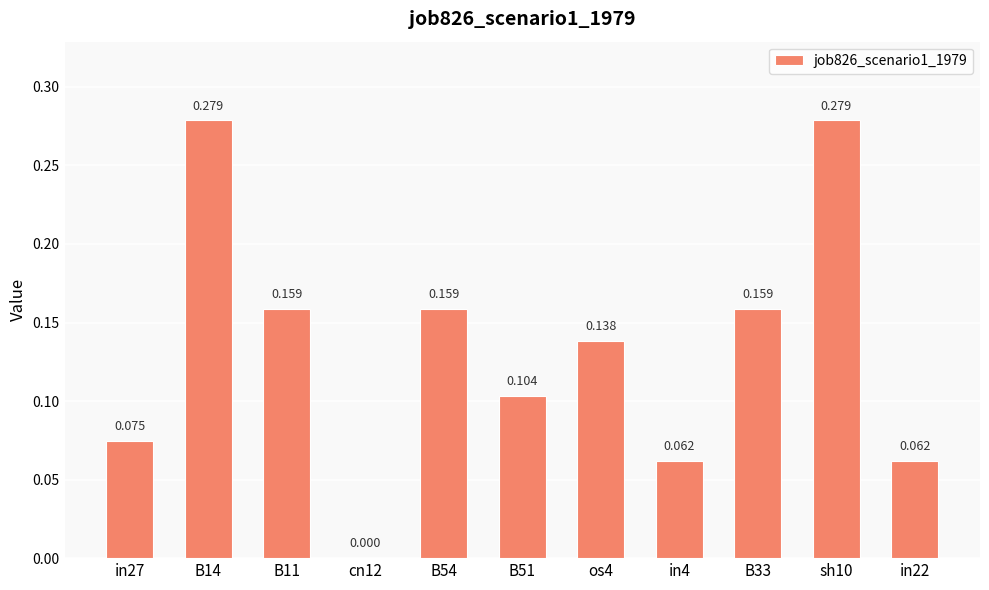

What is the value of the 11th bar from the left?

0.1